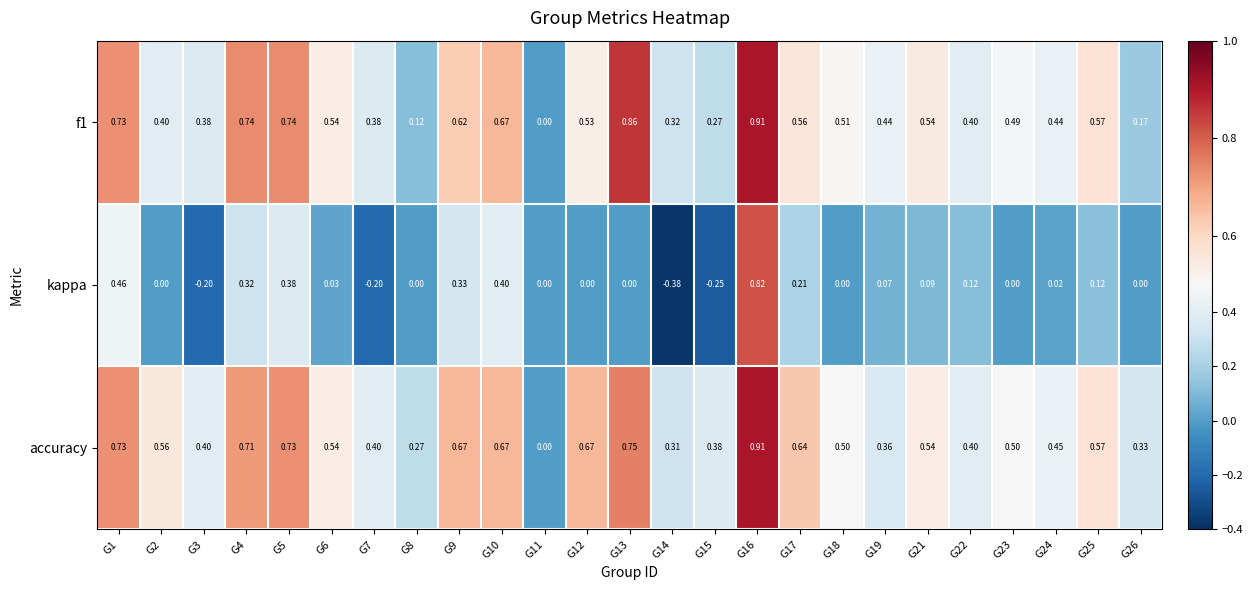

Which series has the largest total across all categories?

accuracy